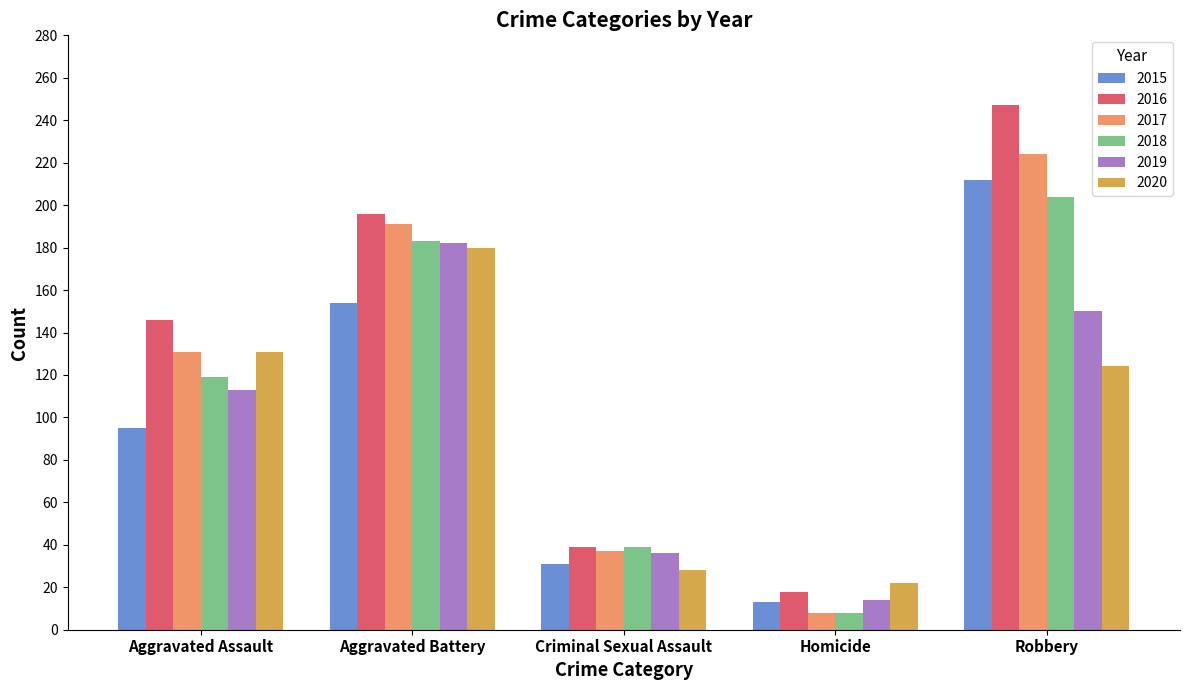

What is the label of the 4th bar from the right?

Aggravated Battery